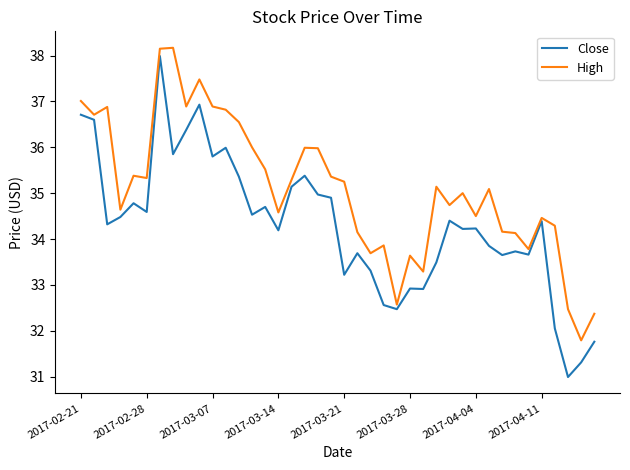

List the series in order of their overall mean, lowest first.

Close, High